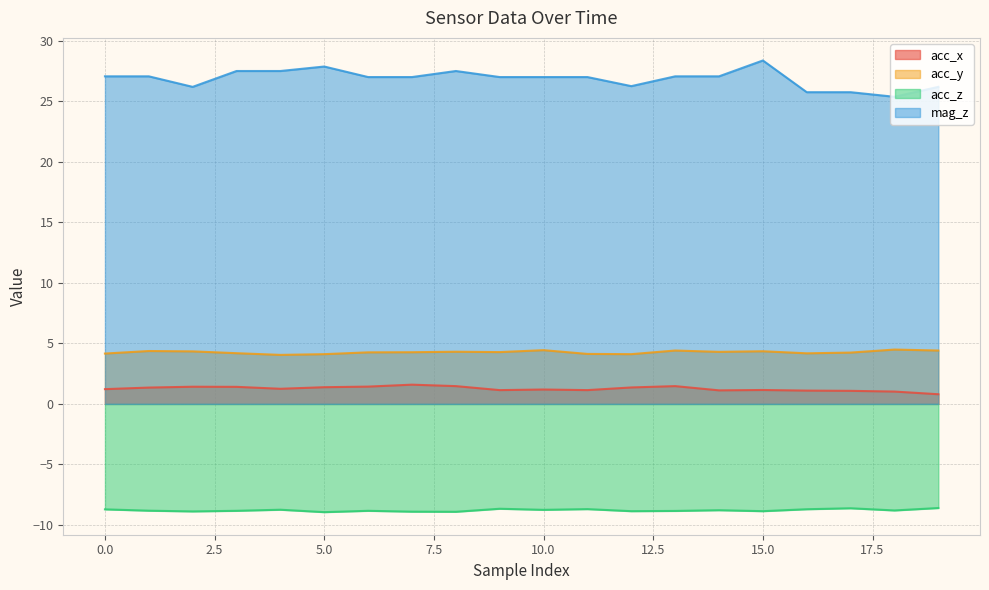

What is the spread (max minus min) of values at 2?

35.1